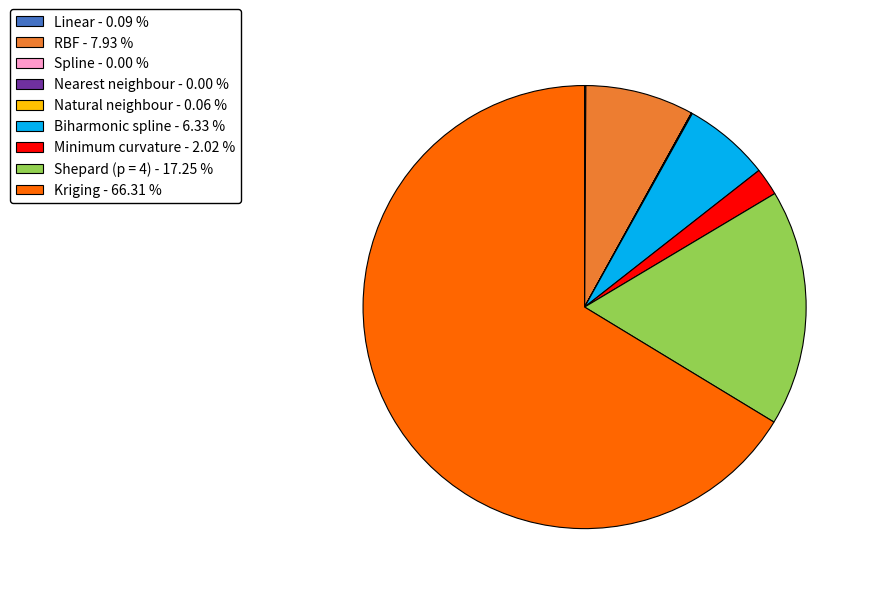

Does Kriging - 66.31 % represent more than half of the total?

Yes